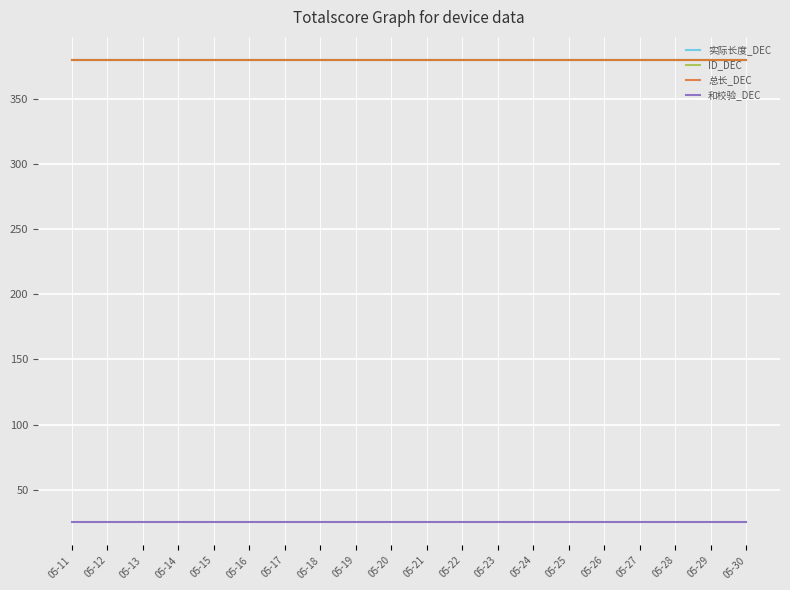

Is this an area chart (filled region under the line)?

No